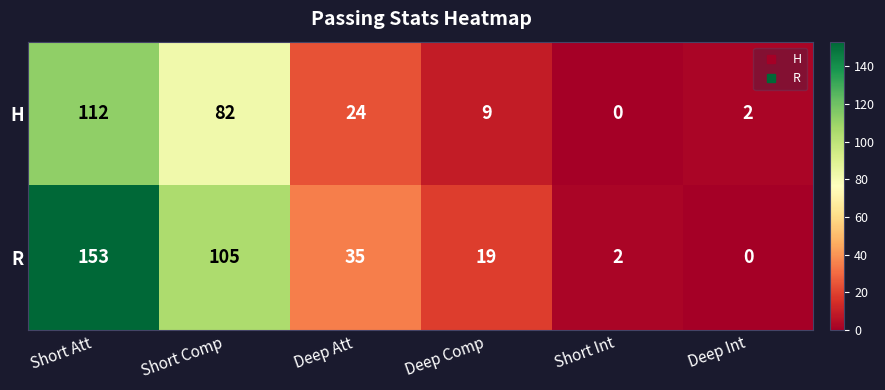

Count the number of data series in this chart.

2